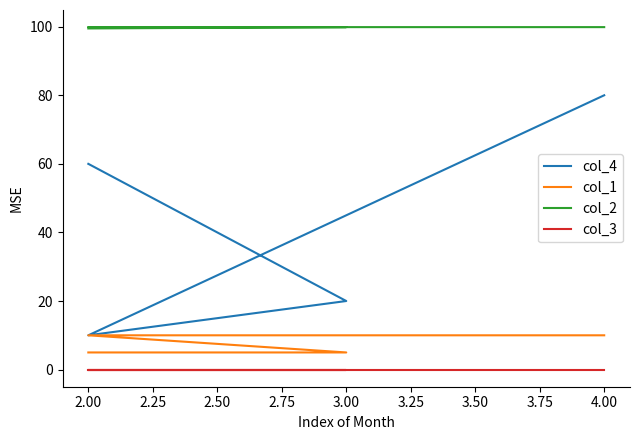

Does the chart have visible grid lines?

No